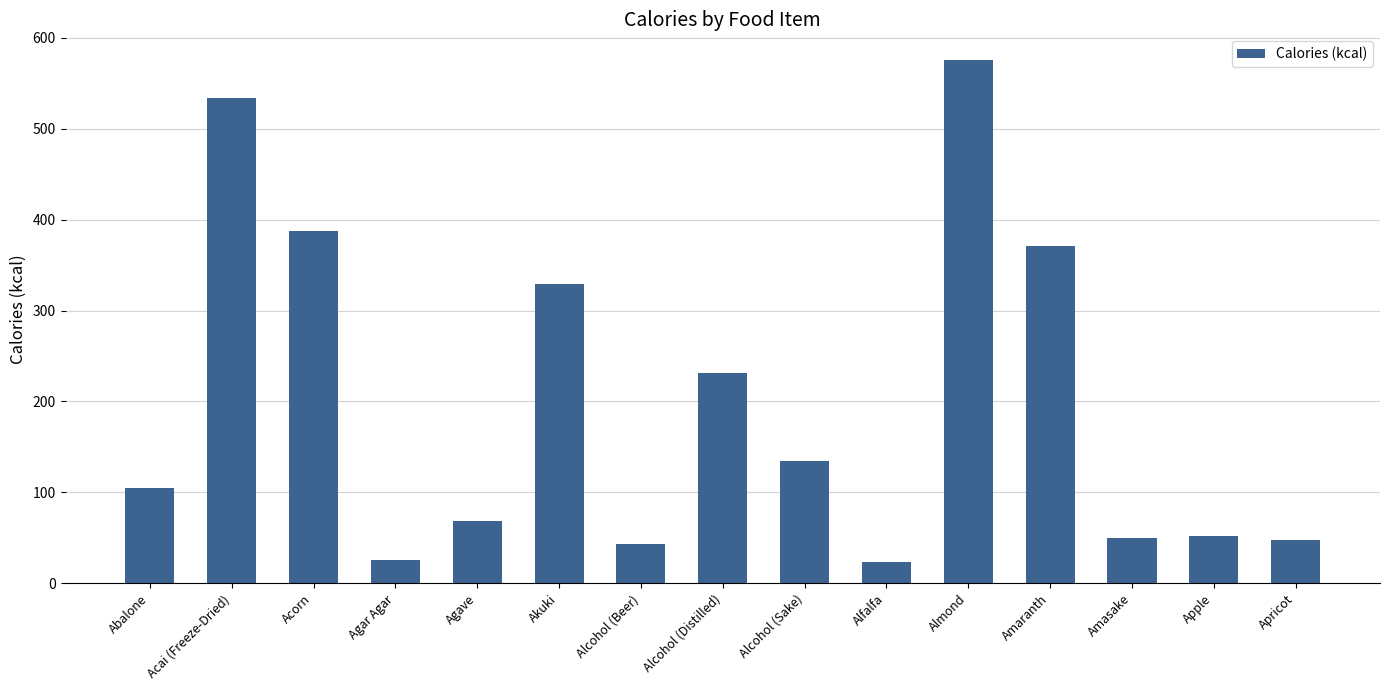

What is the ratio of the value at Almond to the value at Agar Agar?

22.1